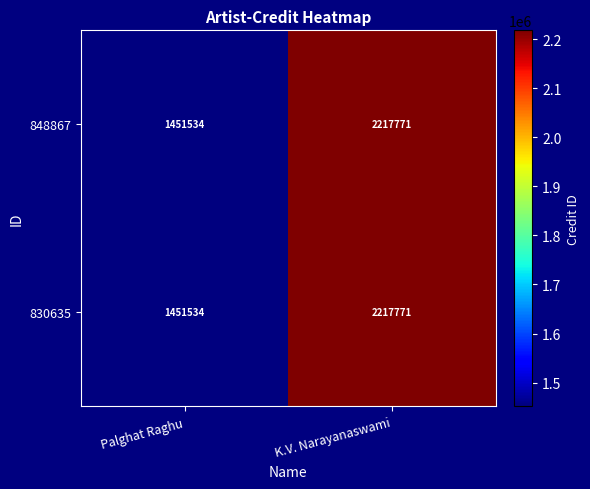

Which label corresponds to the smallest value in the chart?

Palghat Raghu